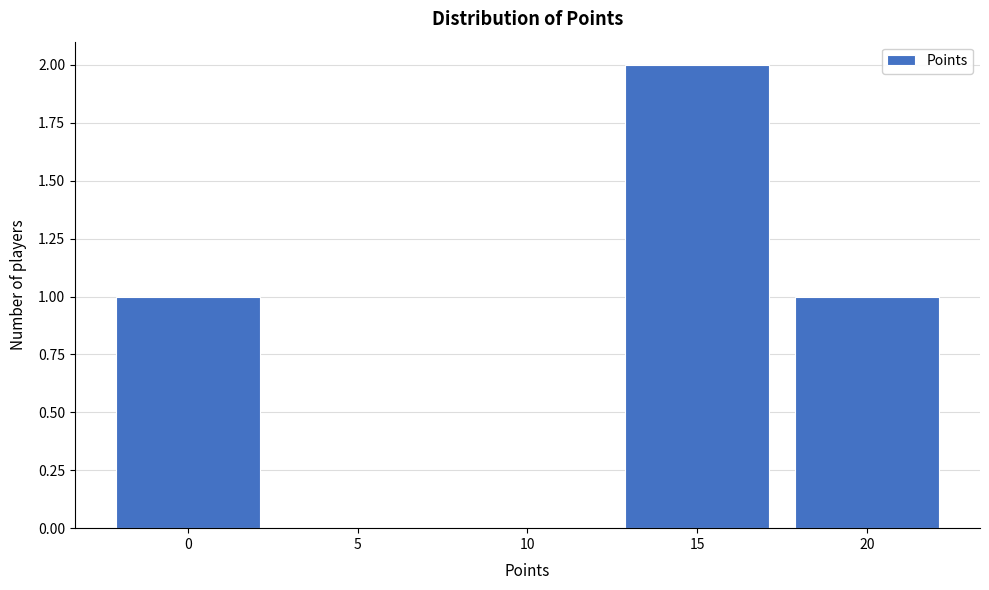

Reading left to right, list all the values displayed in this chart.

0=1	5=0	10=0	15=2	20=1